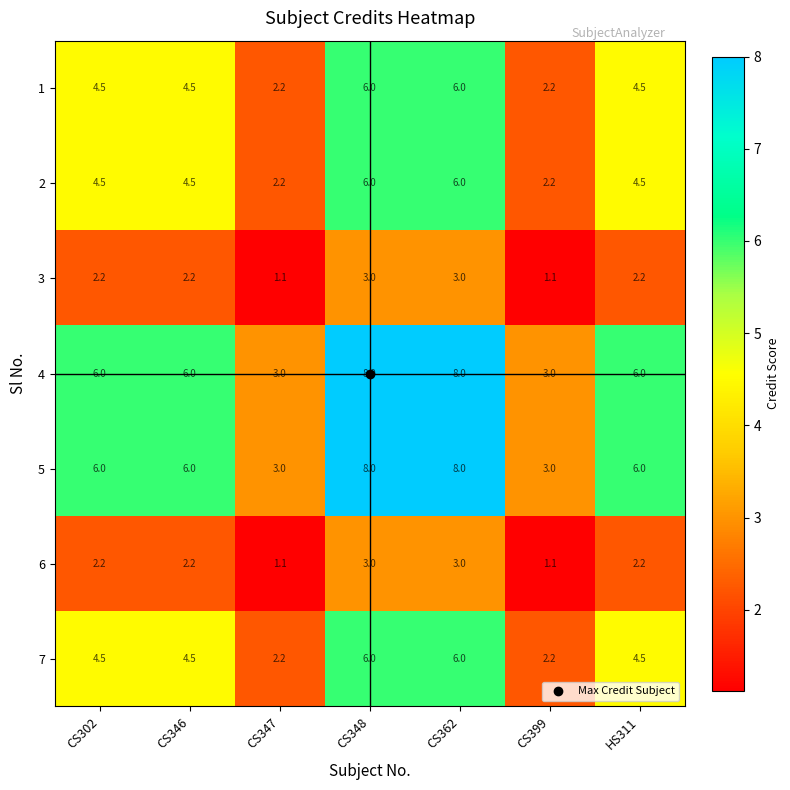

What is the maximum value shown in the chart?

8.0